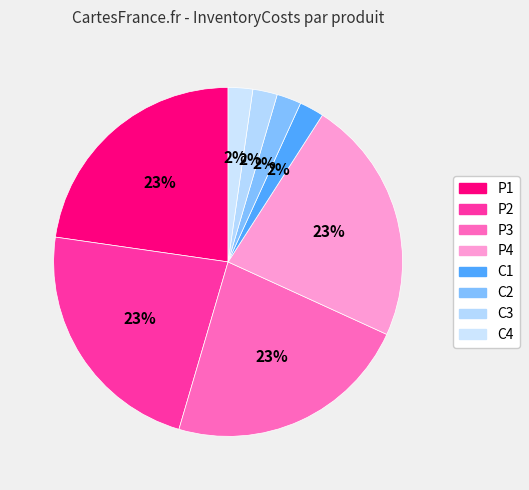

Rank the categories by value from lowest to highest.

C1, C2, C3, C4, P1, P2, P3, P4